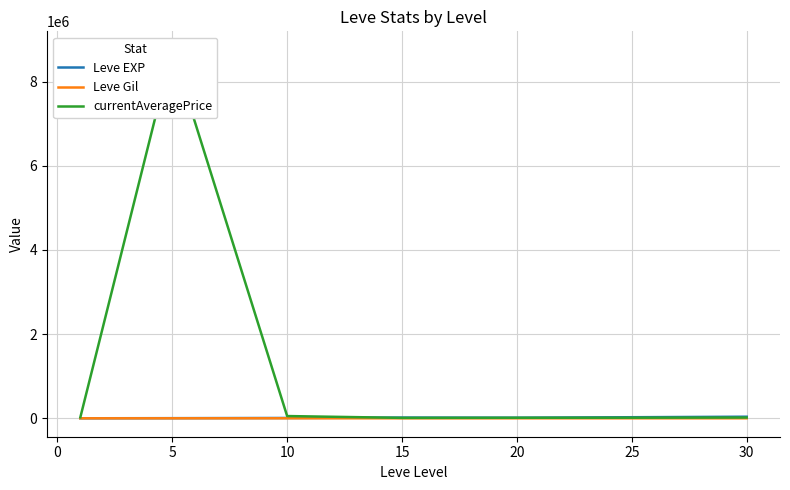

Is it true that Leve Gil equals 173.1 at −5?

False